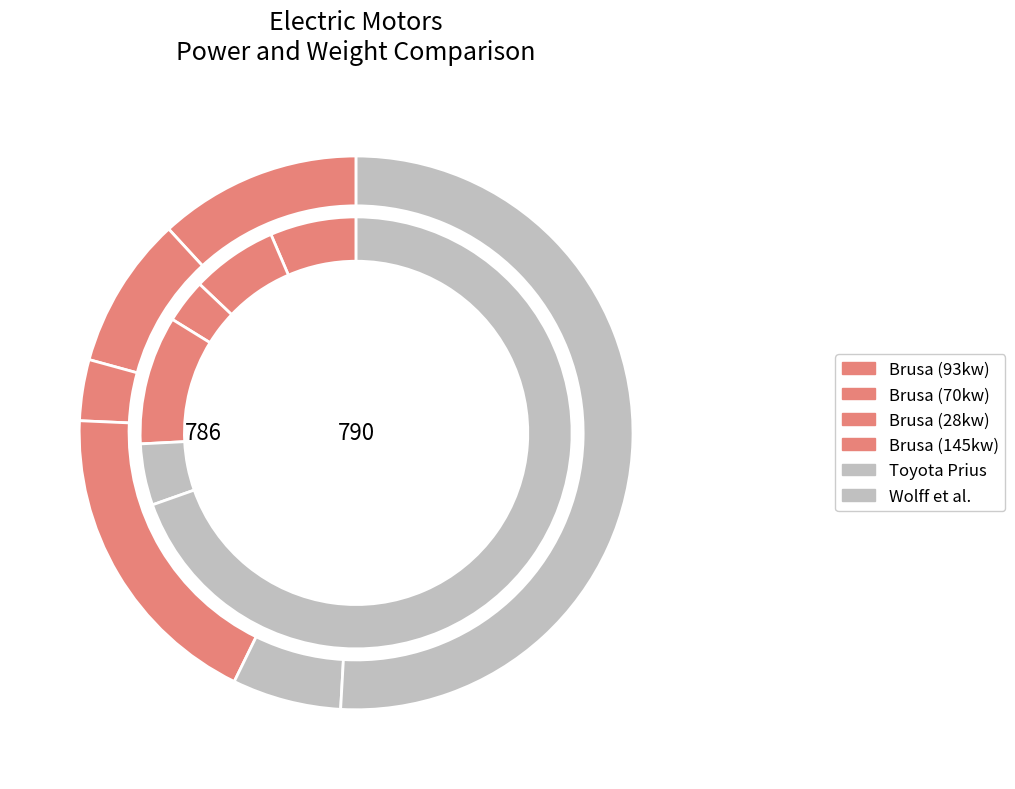

Between values_kg and values_kw, which is larger?

values_kw